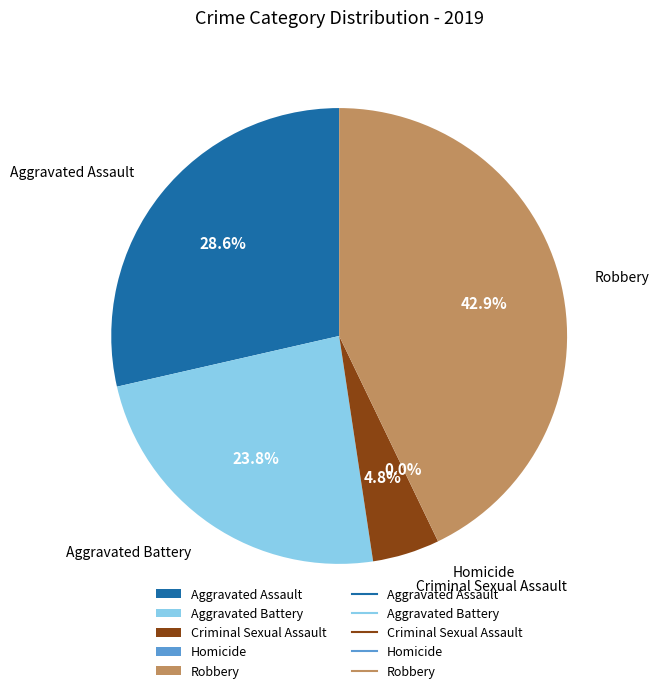

Approximately how many times larger is the value at Aggravated Assault compared to Robbery?

0.7